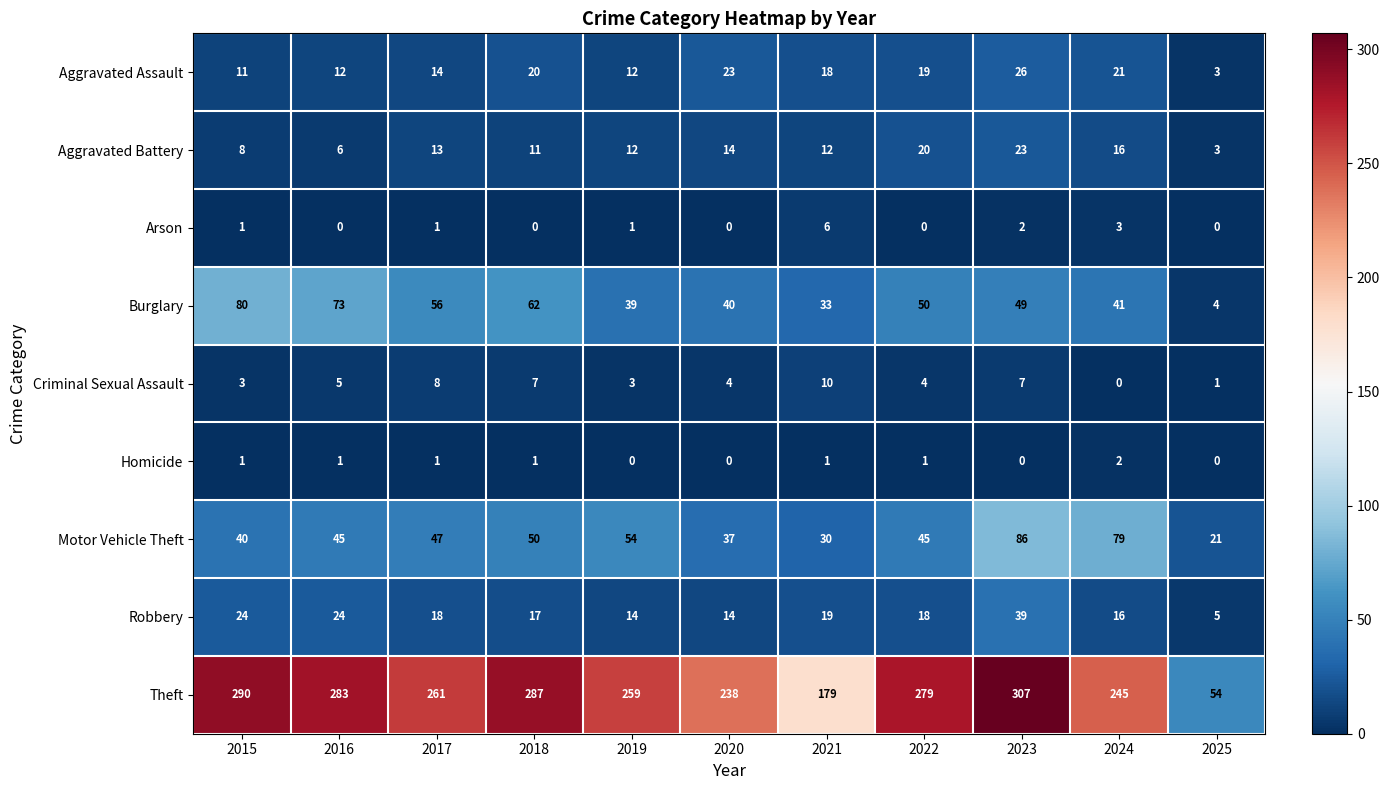

Rank the series by their maximum value, from highest to lowest.

Theft, Motor Vehicle Theft, Burglary, Robbery, Aggravated Assault, Aggravated Battery, Criminal Sexual Assault, Arson, Homicide